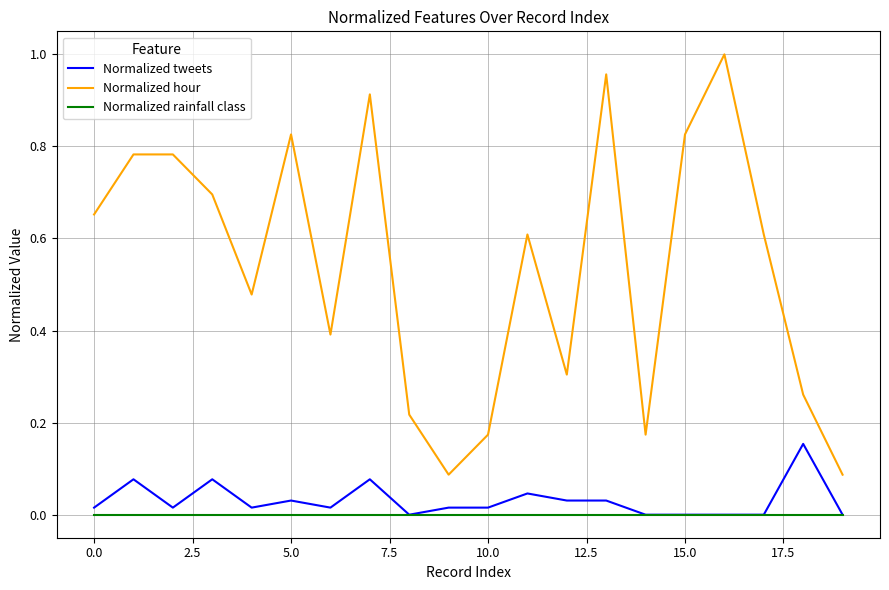

True or false: Normalized hour has more than 1 points higher than both neighbors.

True